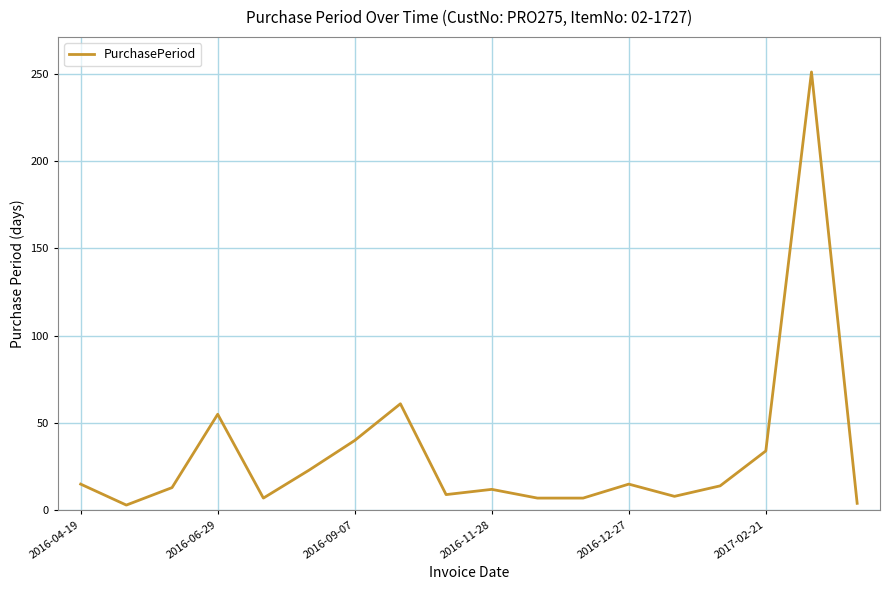

What is the sum of all values?

578